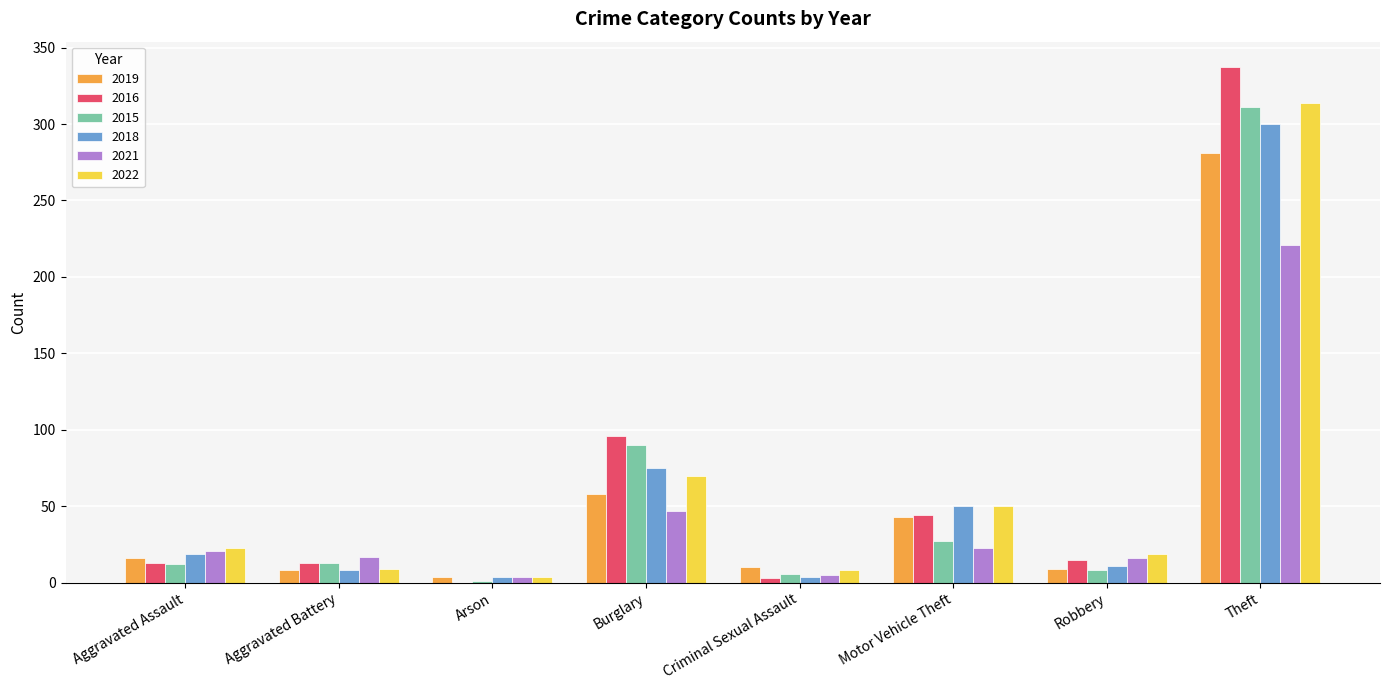

What is the highest value of the 2016 series?

337